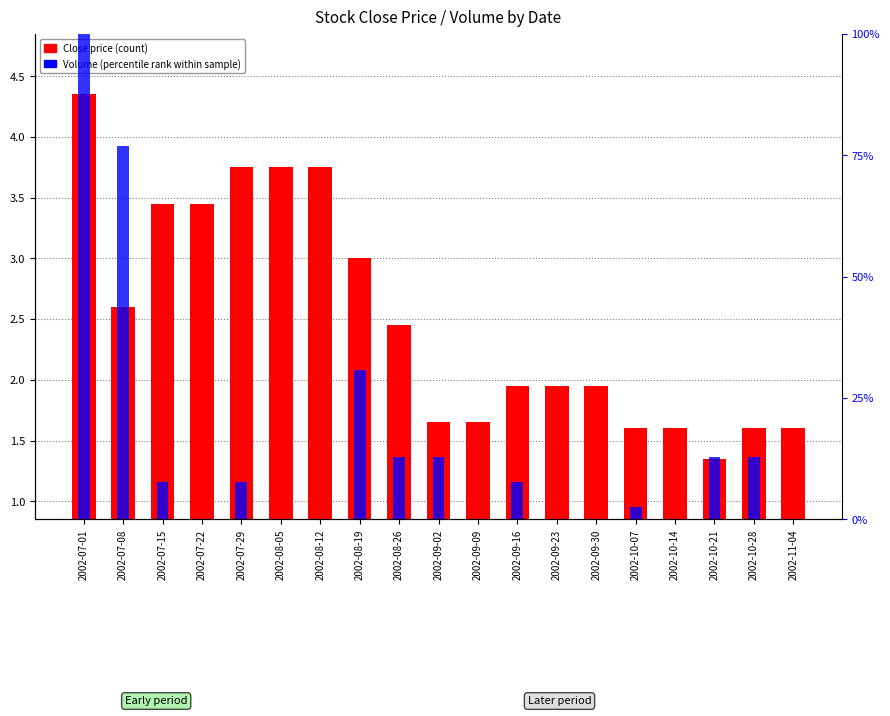

Is the value of Volume (percentile rank) at 2002-08-26 greater than the value of Close (count) at 2002-08-05?

Yes